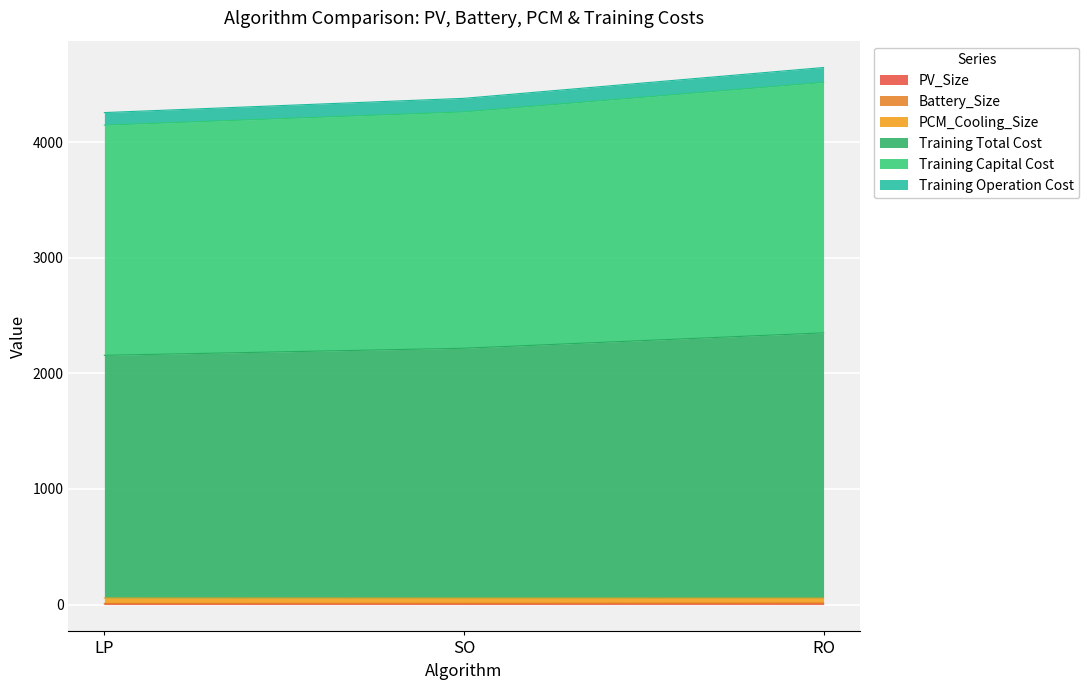

Which label corresponds to the smallest value in the chart?

LP